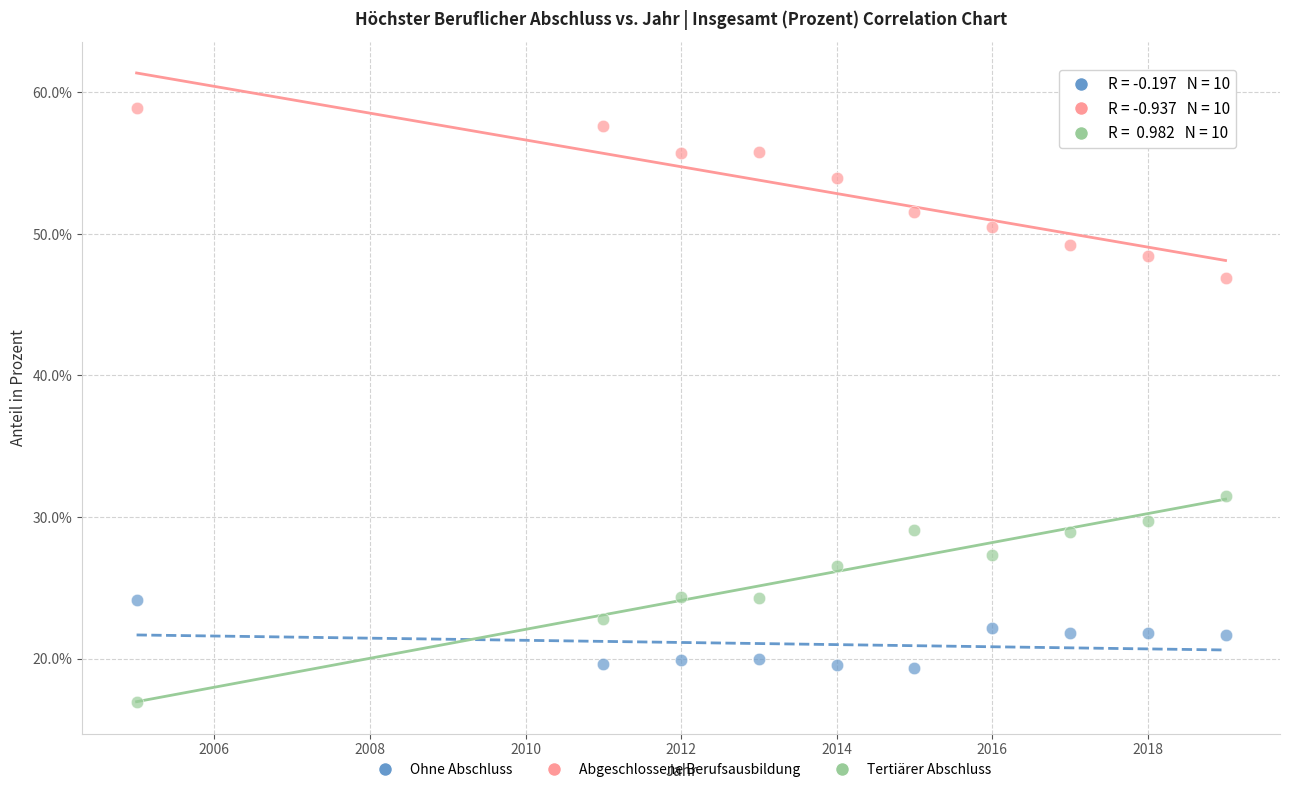

Which series reaches the minimum Y coordinate?

Tertiärer Abschluss